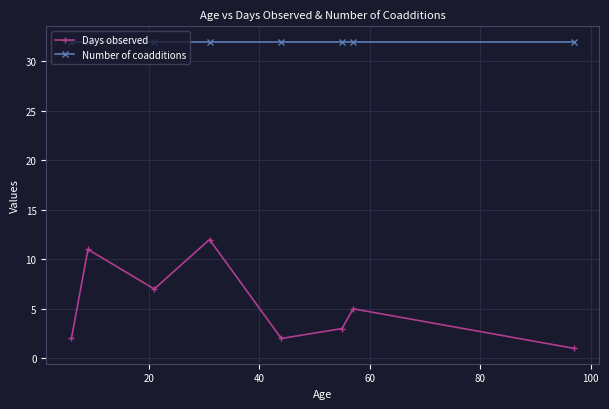

At how many categories does at least one series exceed 30?

8